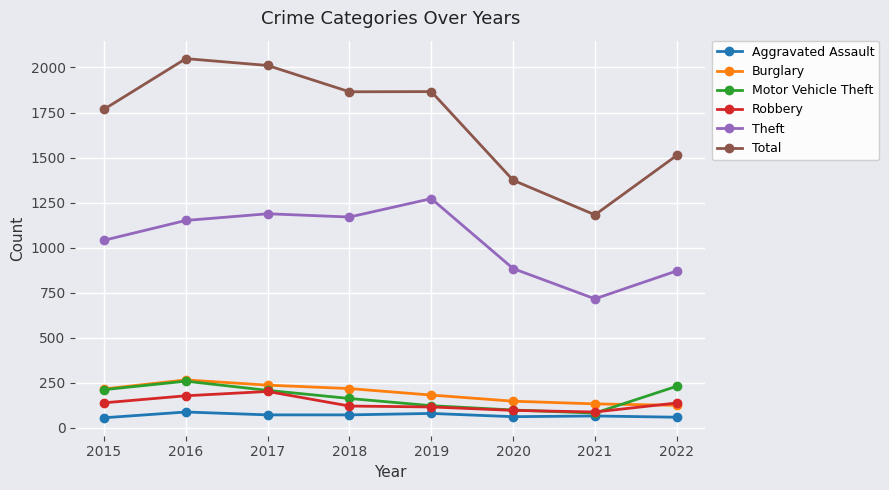

How many interior local peaks does the Theft series have?

2